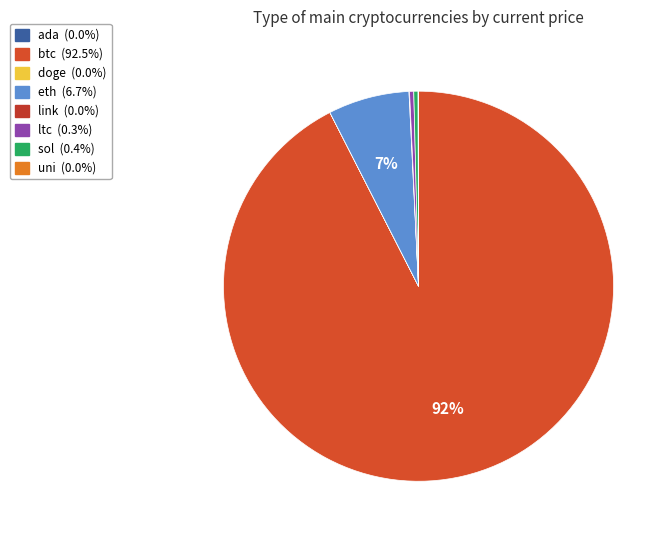

Which category has the biggest portion of the pie?

btc